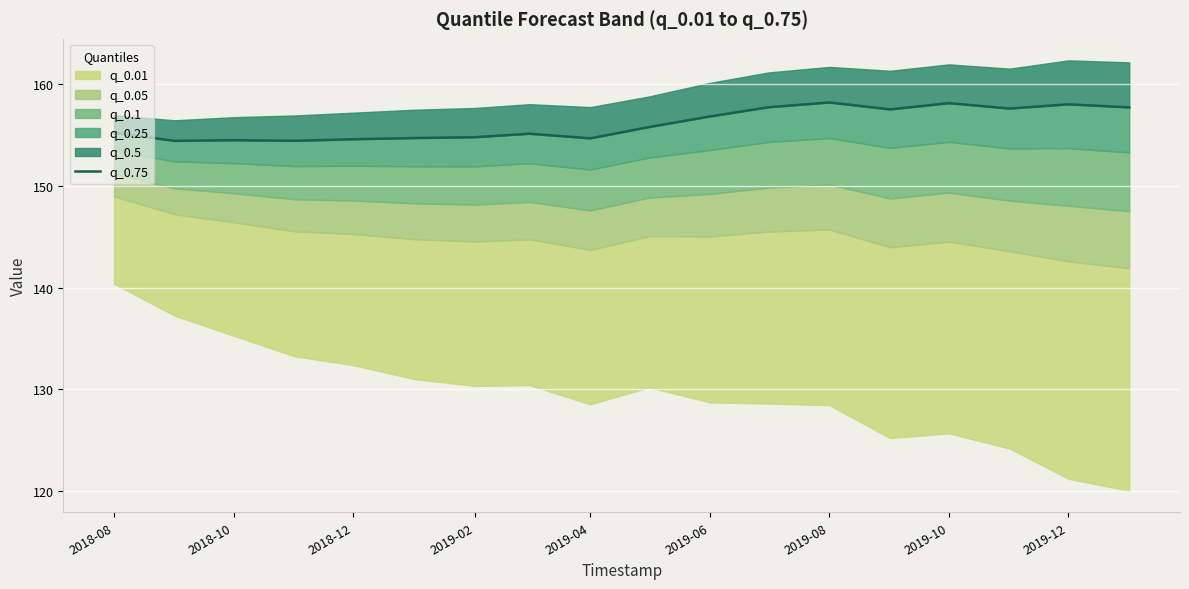

Reading right to left, transcribe all the data shown in this chart.

157.7	158.0	157.6	158.1	157.5	158.2	157.7	156.8	155.7	154.6	155.1	154.7	154.7	154.5	154.4	154.5	154.4	155.2